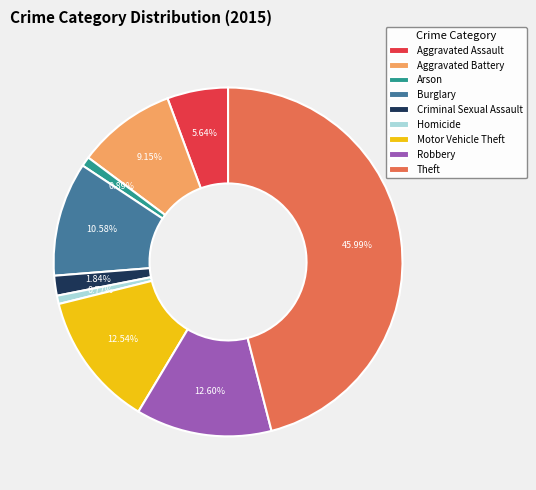

Which slice is the largest?

Theft